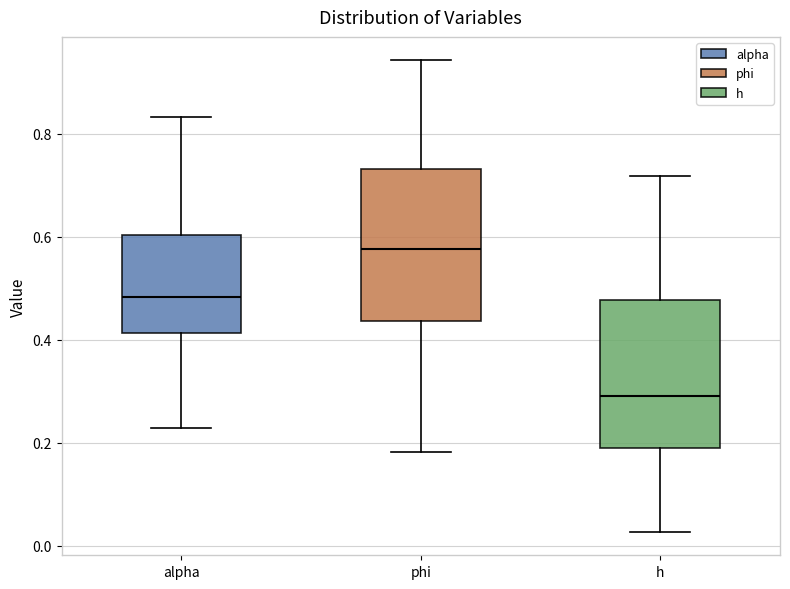

Reading left to right, transcribe this box plot: for each box, give where its median line is, the range the box spans, and where its two whiskers end, as read against the y-axis. The values are not printed on the chart, so give them approximately, as read against the axis.

alpha: median 0.48, box 0.42 to 0.60, whiskers 0.22 to 0.84
phi: median 0.58, box 0.44 to 0.74, whiskers 0.18 to 0.94
h: median 0.30, box 0.20 to 0.48, whiskers 0.02 to 0.72